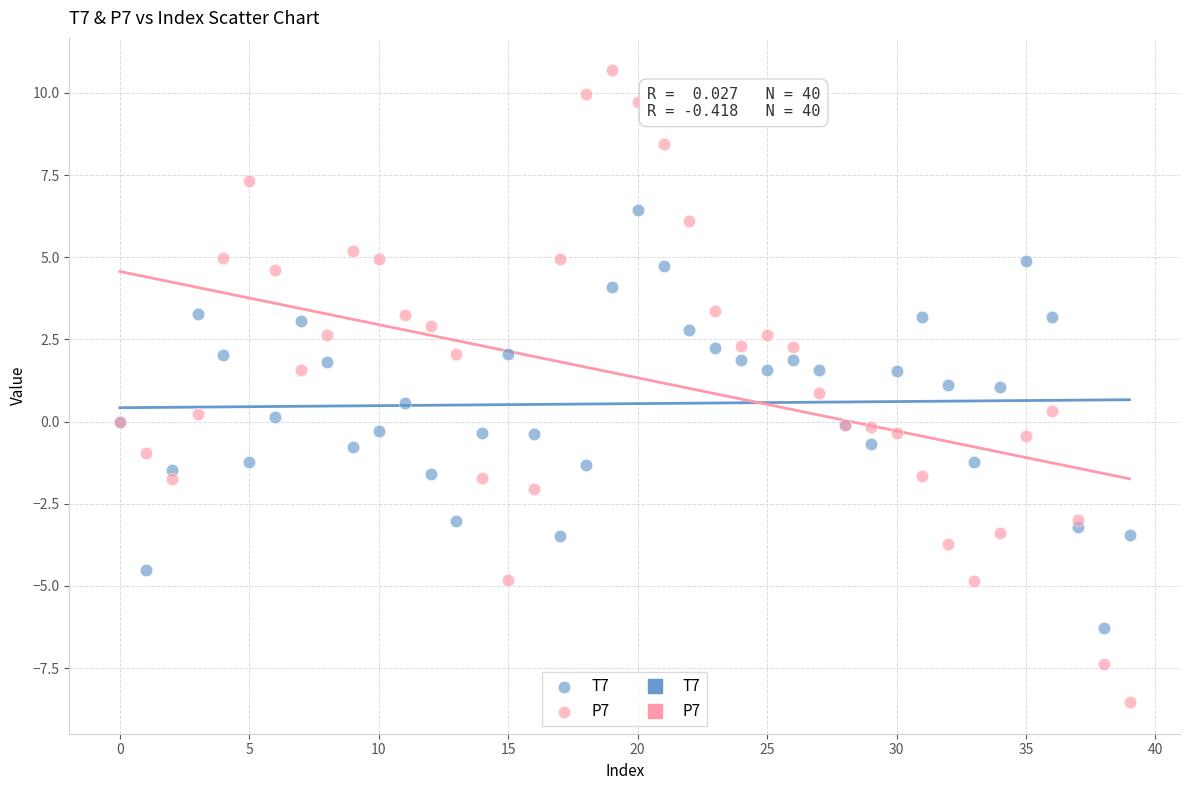

Which series has the largest Y range (max minus min)?

P7